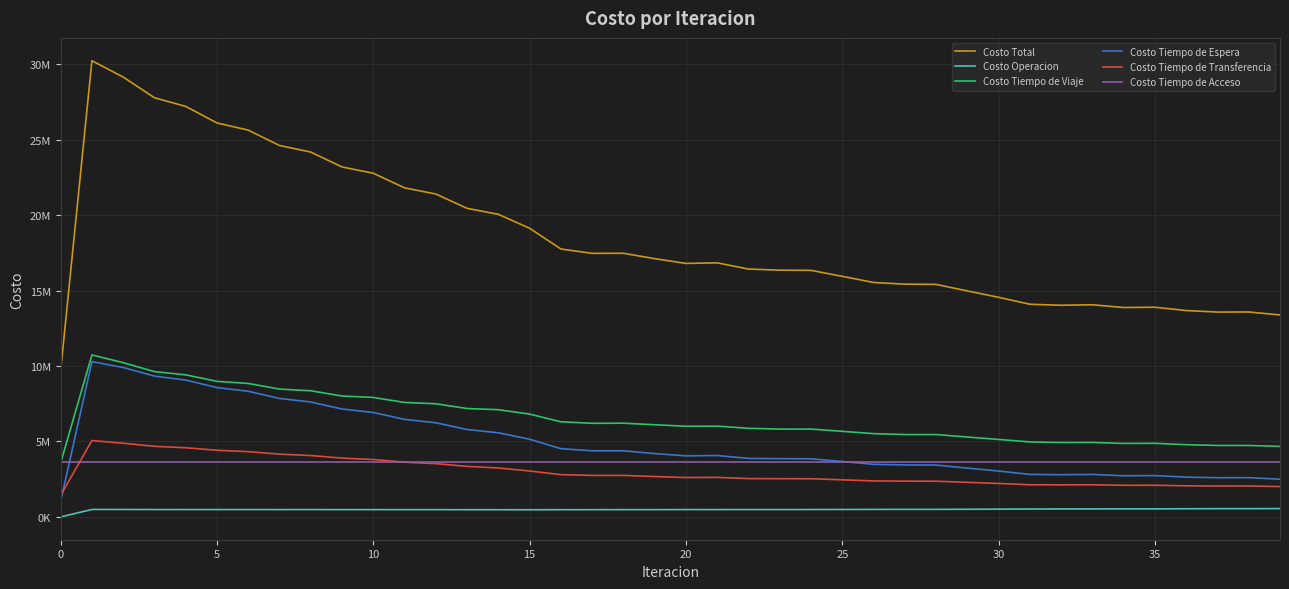

What are all the series names shown in the legend?

Costo Total, Costo Operacion, Costo Tiempo de Viaje, Costo Tiempo de Espera, Costo Tiempo de Transferencia, Costo Tiempo de Acceso